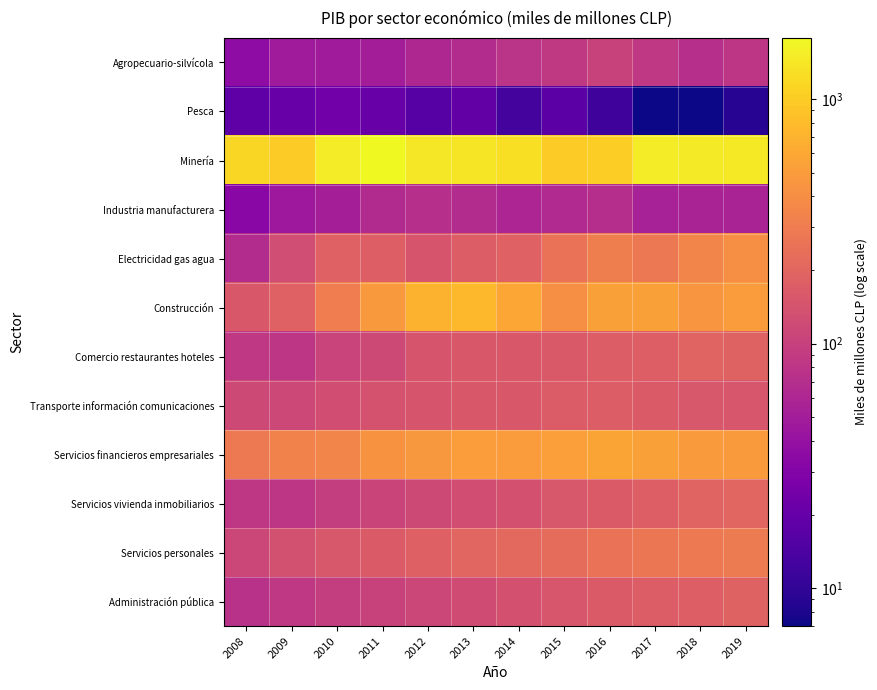

Which has a higher value, 2019 or 2009?

2019